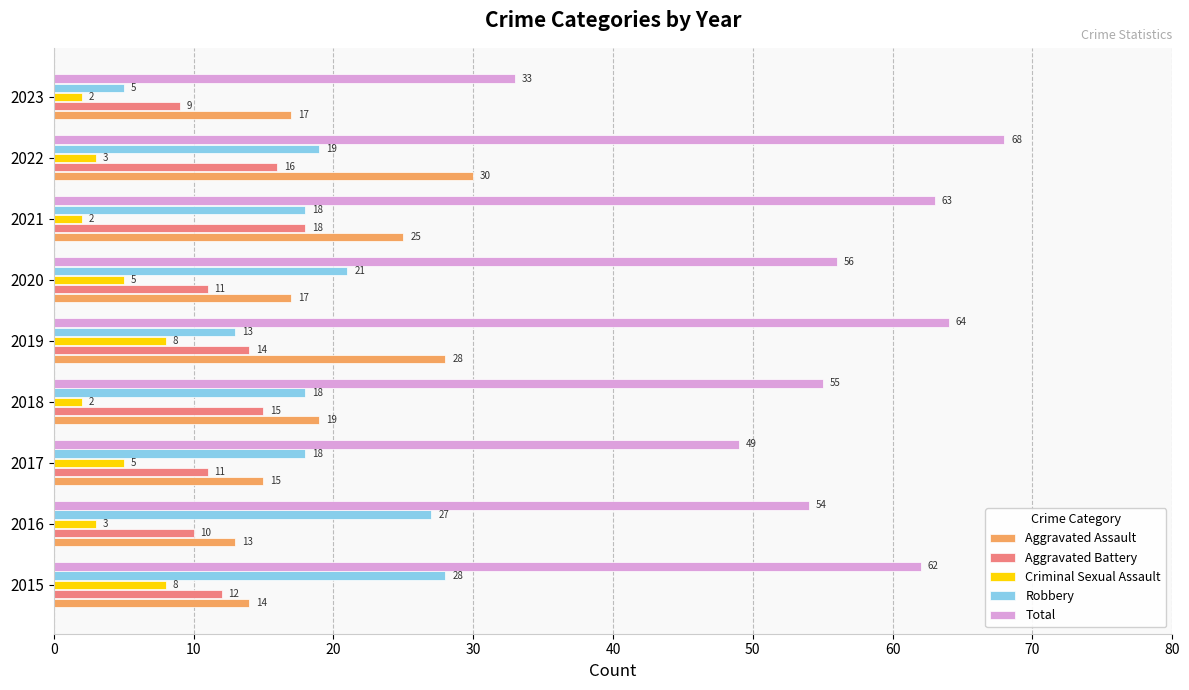

What is the total value across all series at 2021?

126